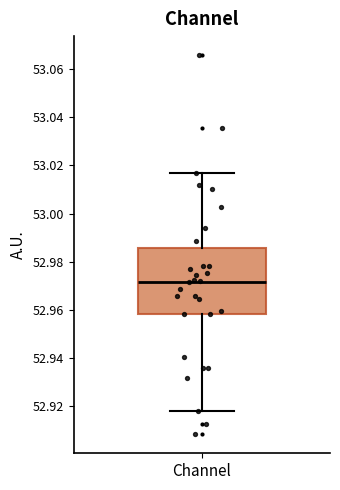

Transcribe this box plot: give where the median line is, the range the box spans, and where the two whiskers end, as read against the y-axis. The values are not printed on the chart, so give them approximately, as read against the axis.

median 52.972, box 52.958 to 52.986, whiskers 52.918 to 53.016